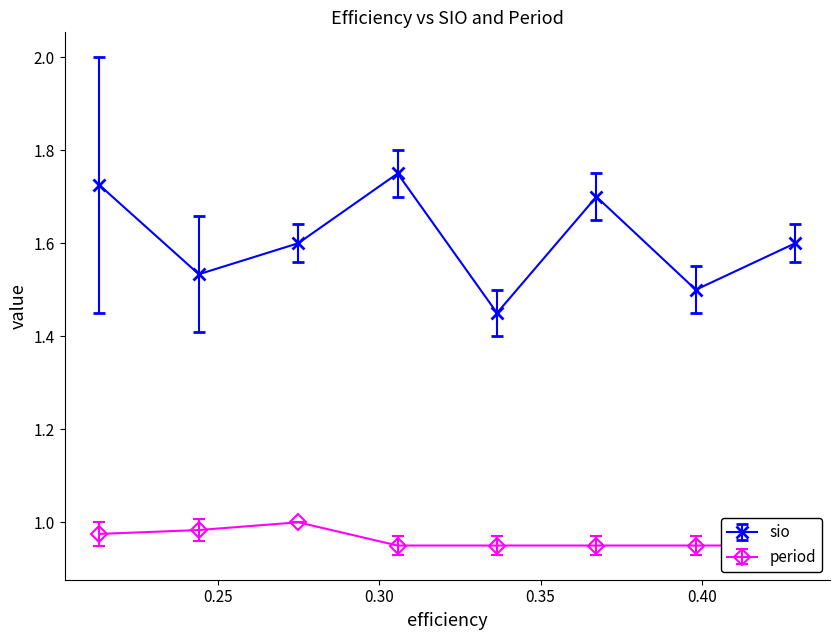

How many sio values are between 1 and 2?

8